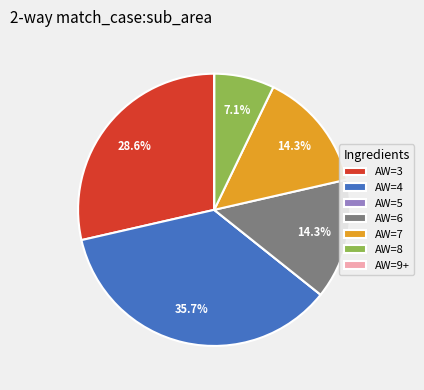

What percentage do AW=3 and AW=4 together represent?

64.3%